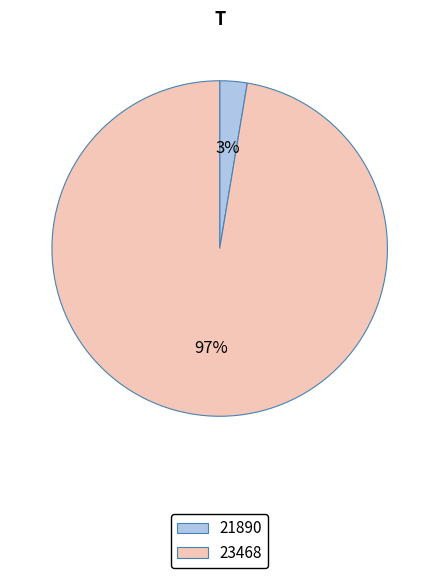

Combined, do 21890 and 23468 account for over 50%?

Yes